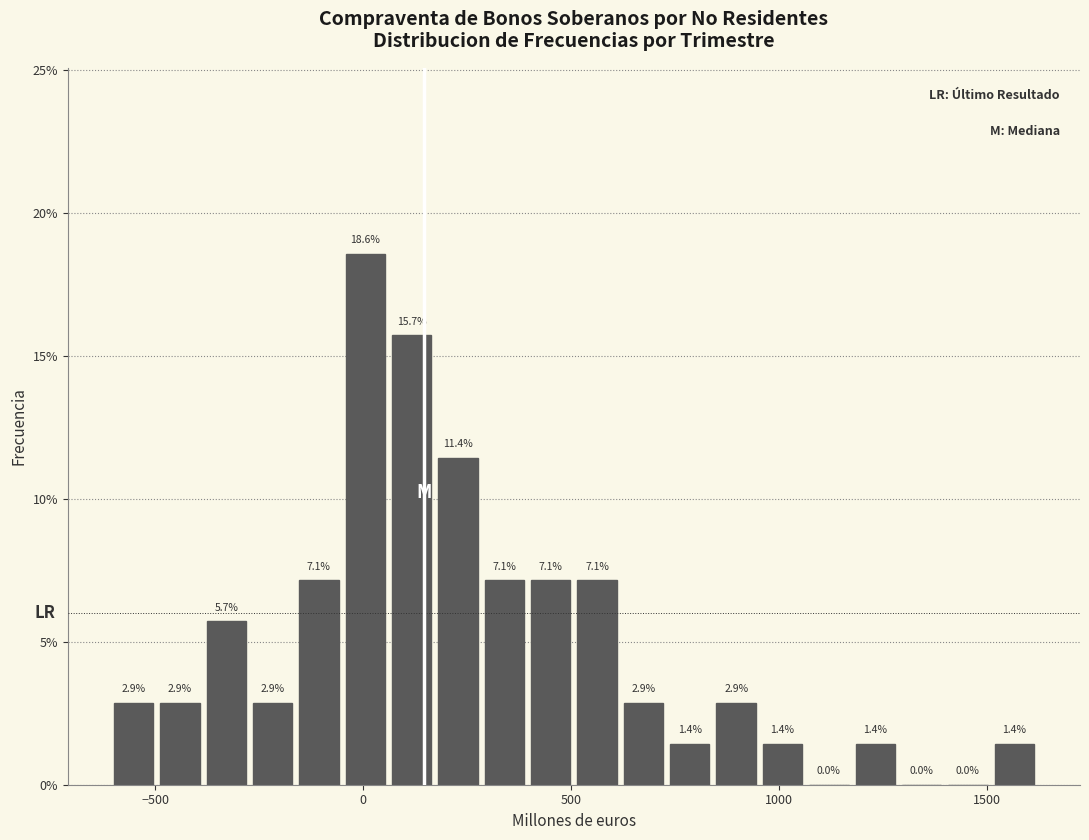

Around what value on the x-axis is the tallest bar? Give the approximate position of its centre, as read against the axis.

0